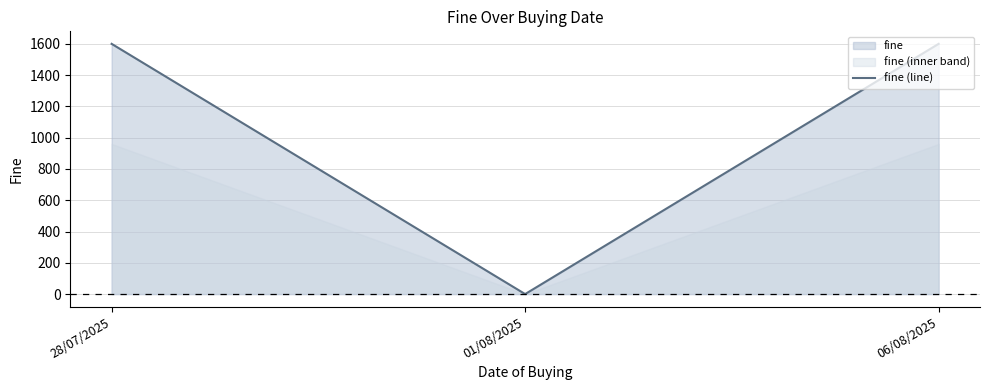

What is the value of the 1st point from the left?

1600